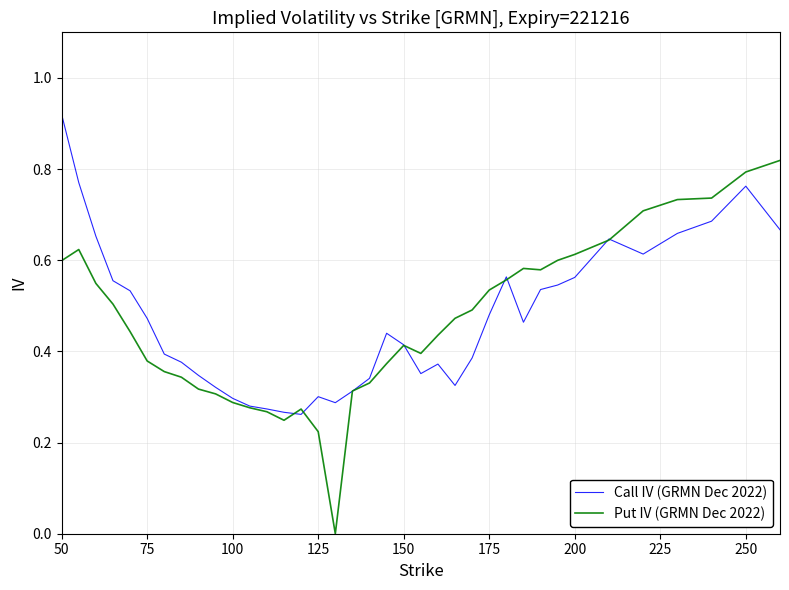

Which series has the widest spread of values?

Put IV (GRMN Dec 2022)